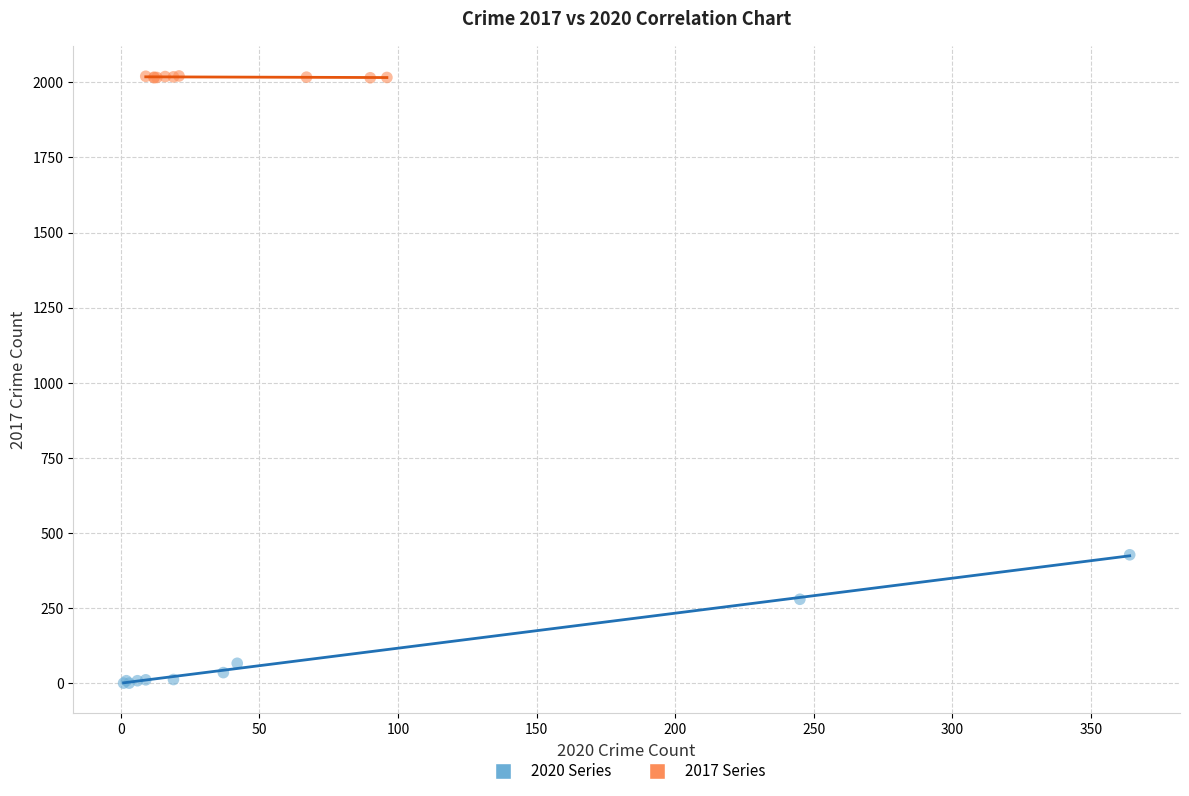

Which series has the widest spread of Y values?

2020 Series